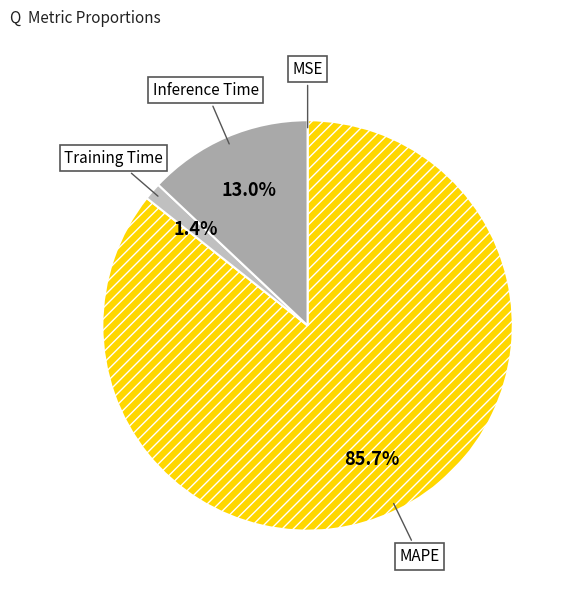

Which slice represents more than half of the pie?

MAPE